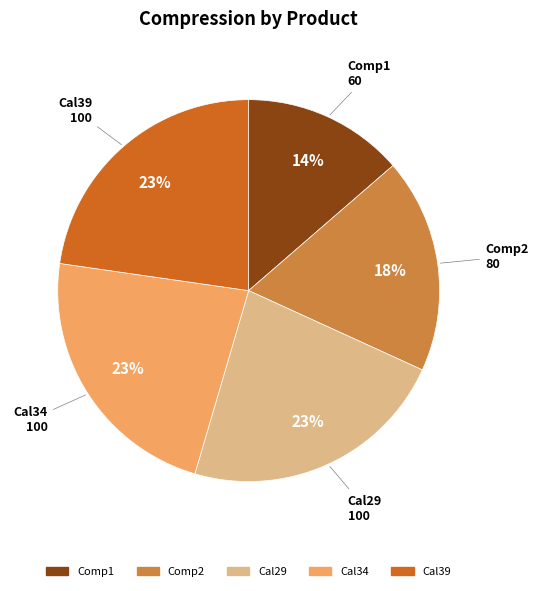

Is there a majority slice in this chart?

No